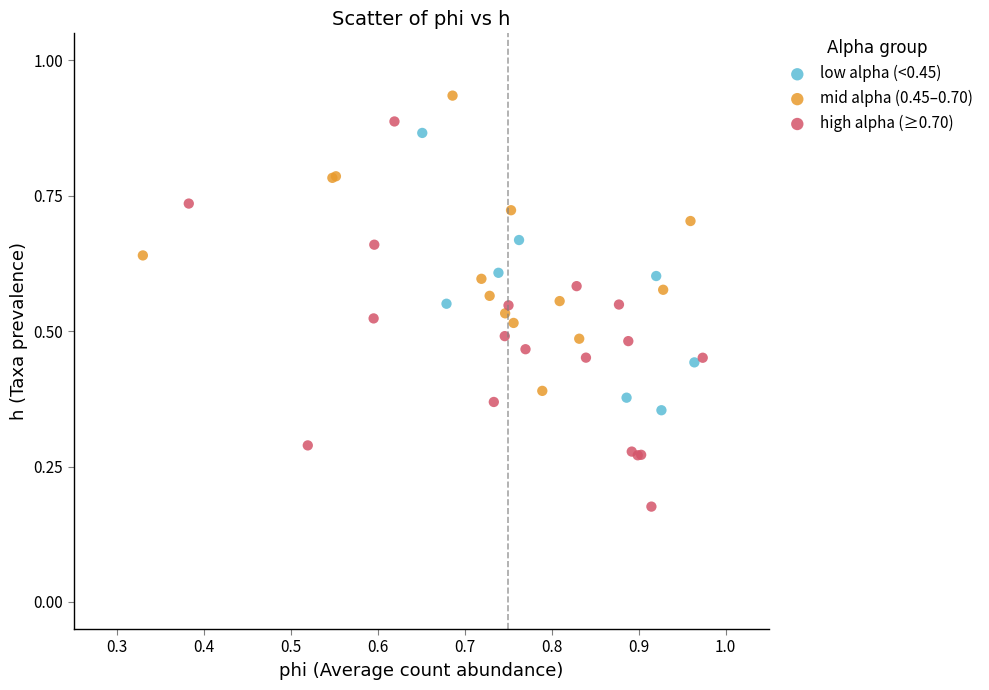

Which series reaches the maximum Y coordinate?

mid alpha (0.45–0.70)